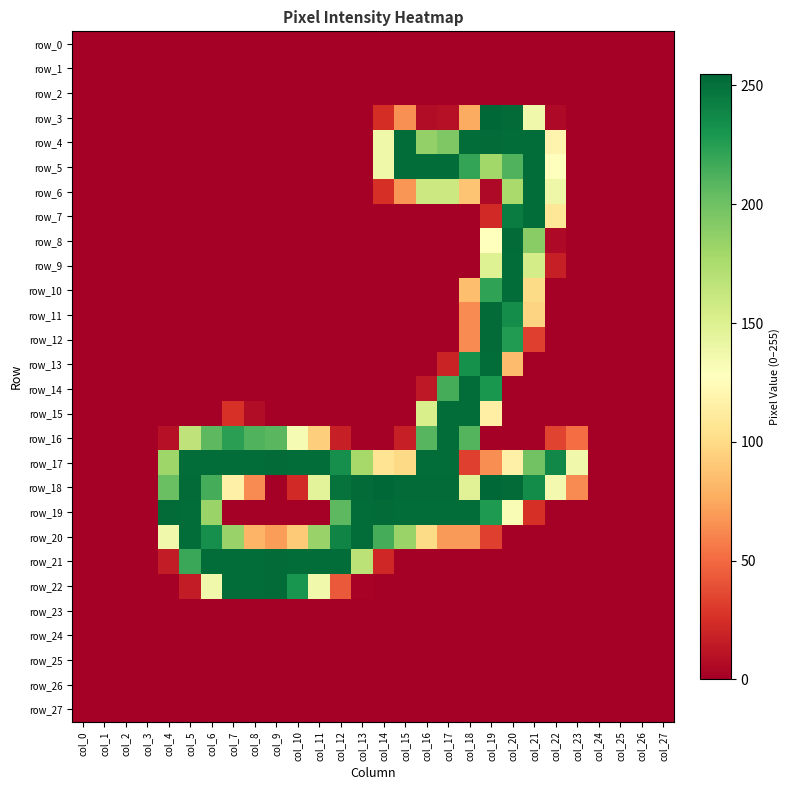

How many series are shown in this chart?

28